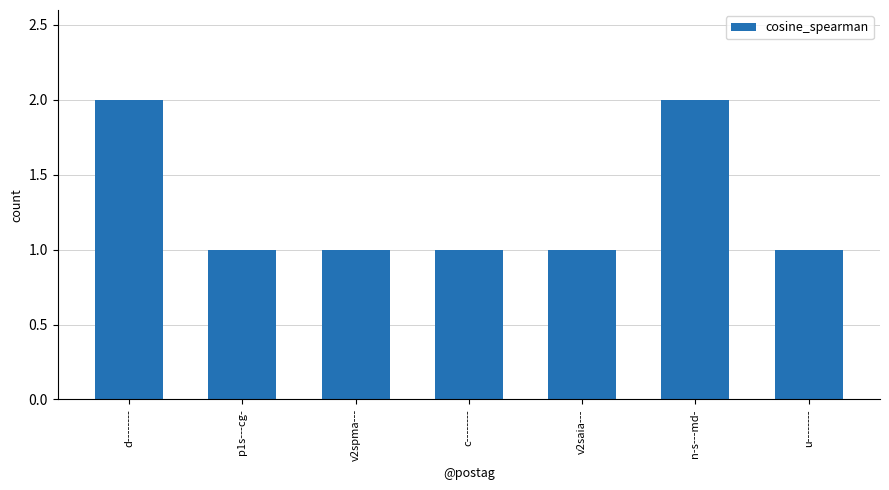

How many data points does each series have?

7